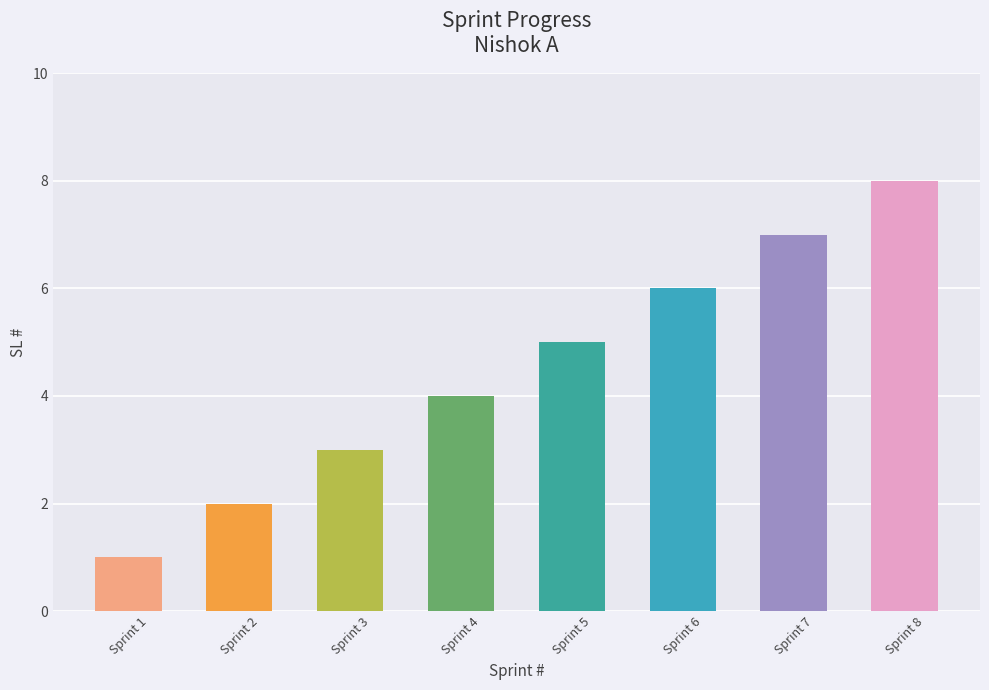

What is the ratio of the value at Sprint 5 to the value at Sprint 8?

0.6